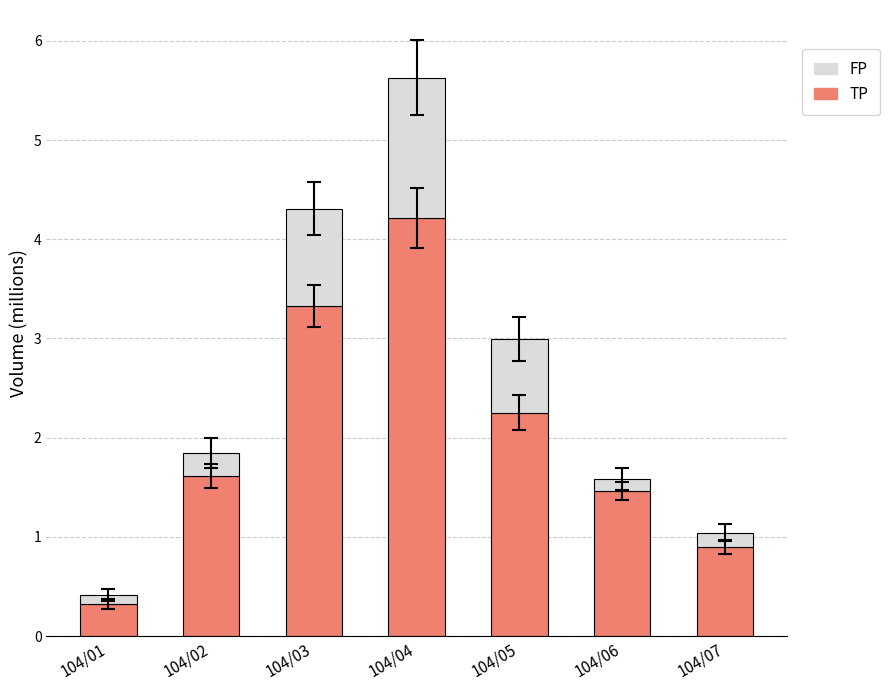

The TP series shows 1.6 at 104/02. True or false?

True